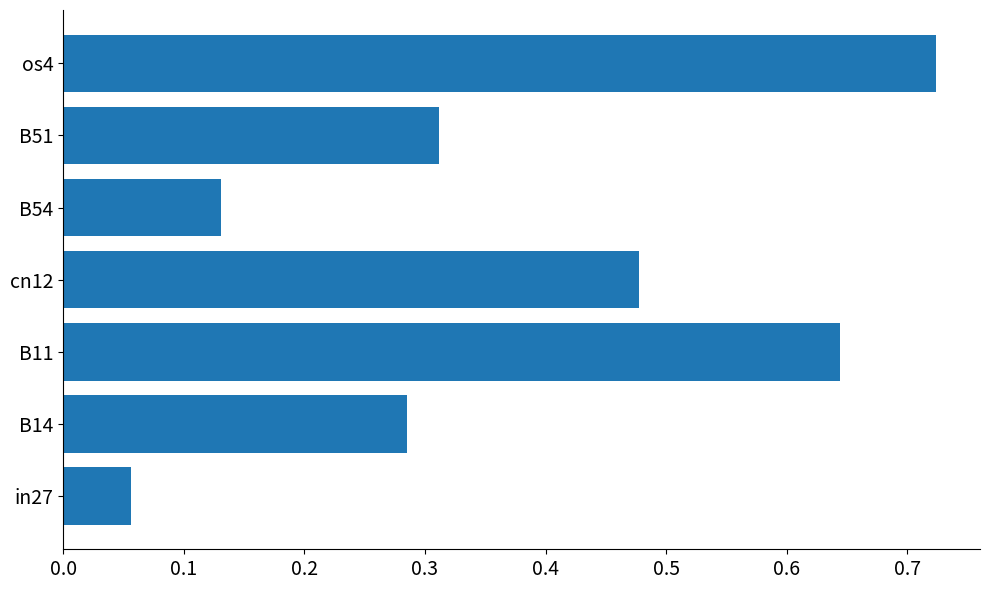

How many series are shown in this chart?

1